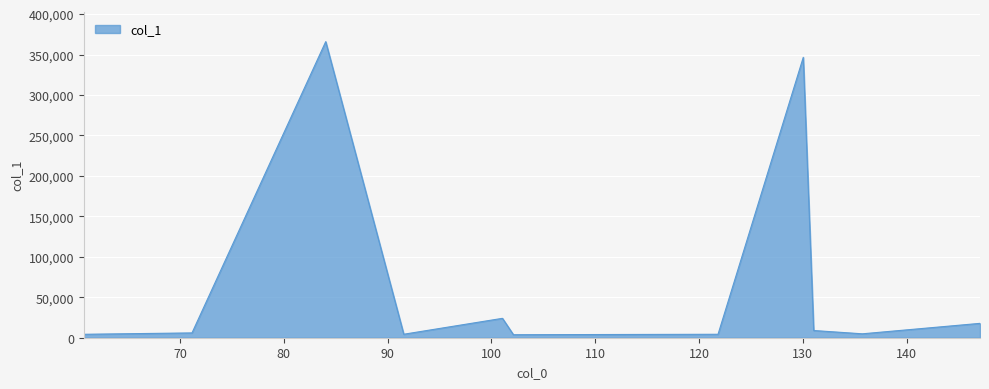

What is the greatest value displayed?

365989.2